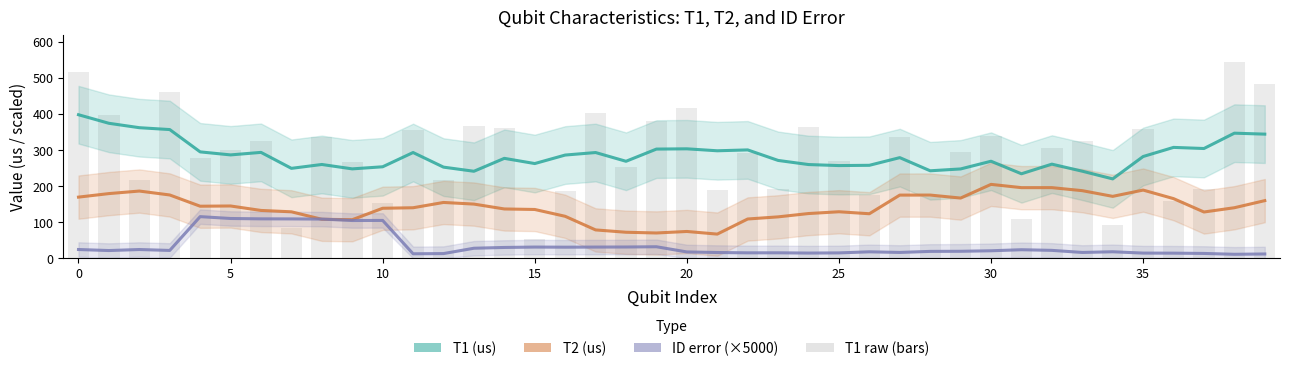

True or false: ID error (x10000, ×5) has a value of 14.1 at 36.

True